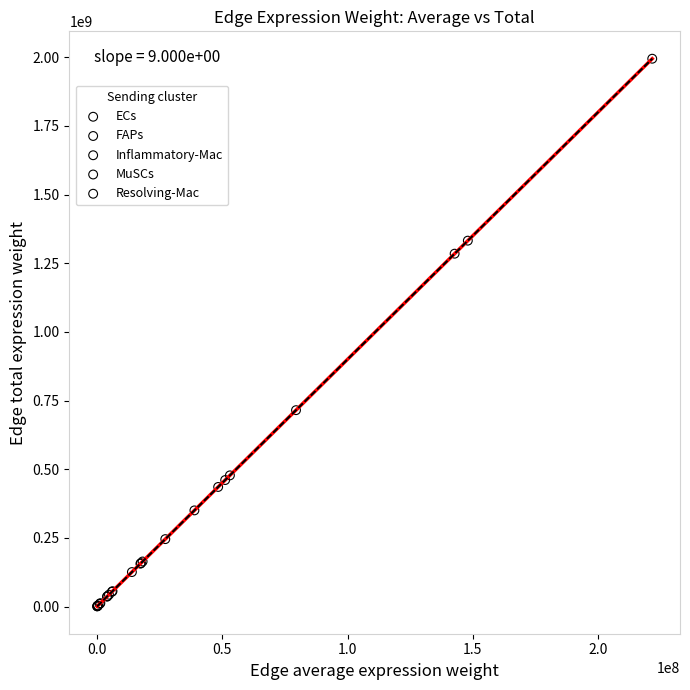

Which series has the largest Y range (max minus min)?

Inflammatory-Mac